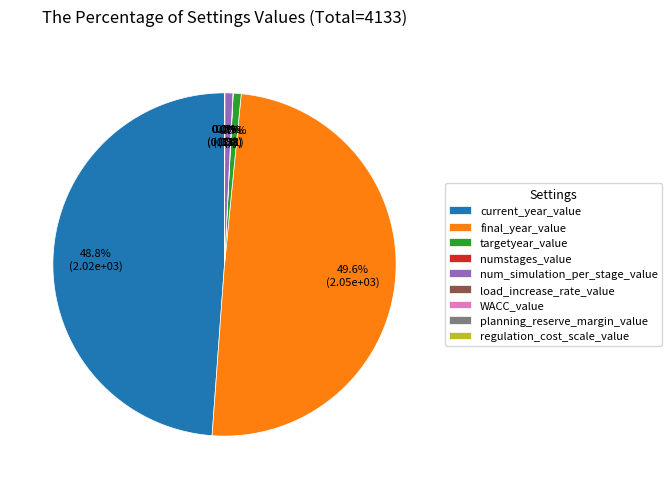

Approximately how many times larger is the value at current_year_value compared to targetyear_value?

65.1